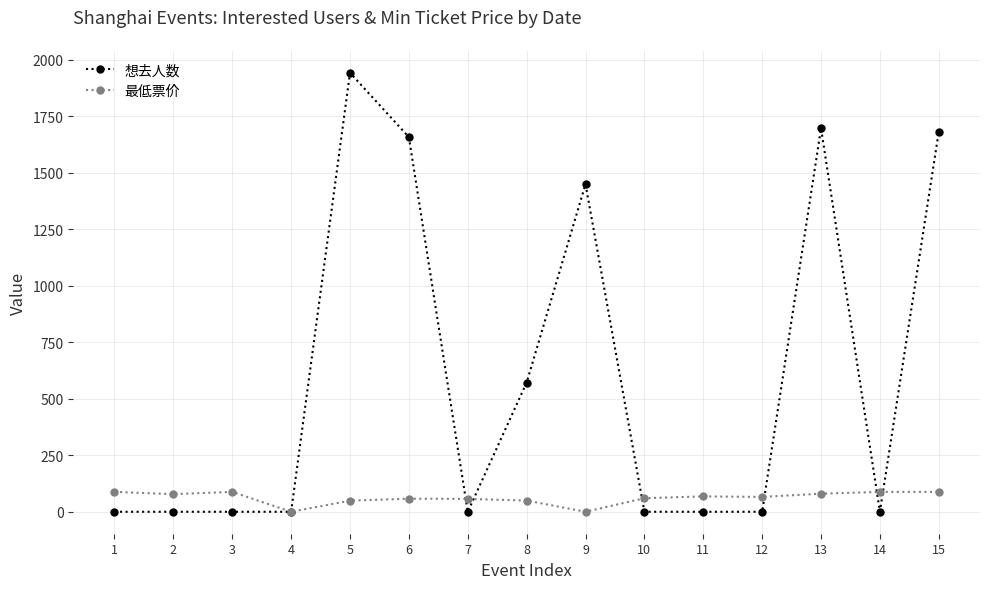

What is the highest value of the 想去人数 series?

1943.0